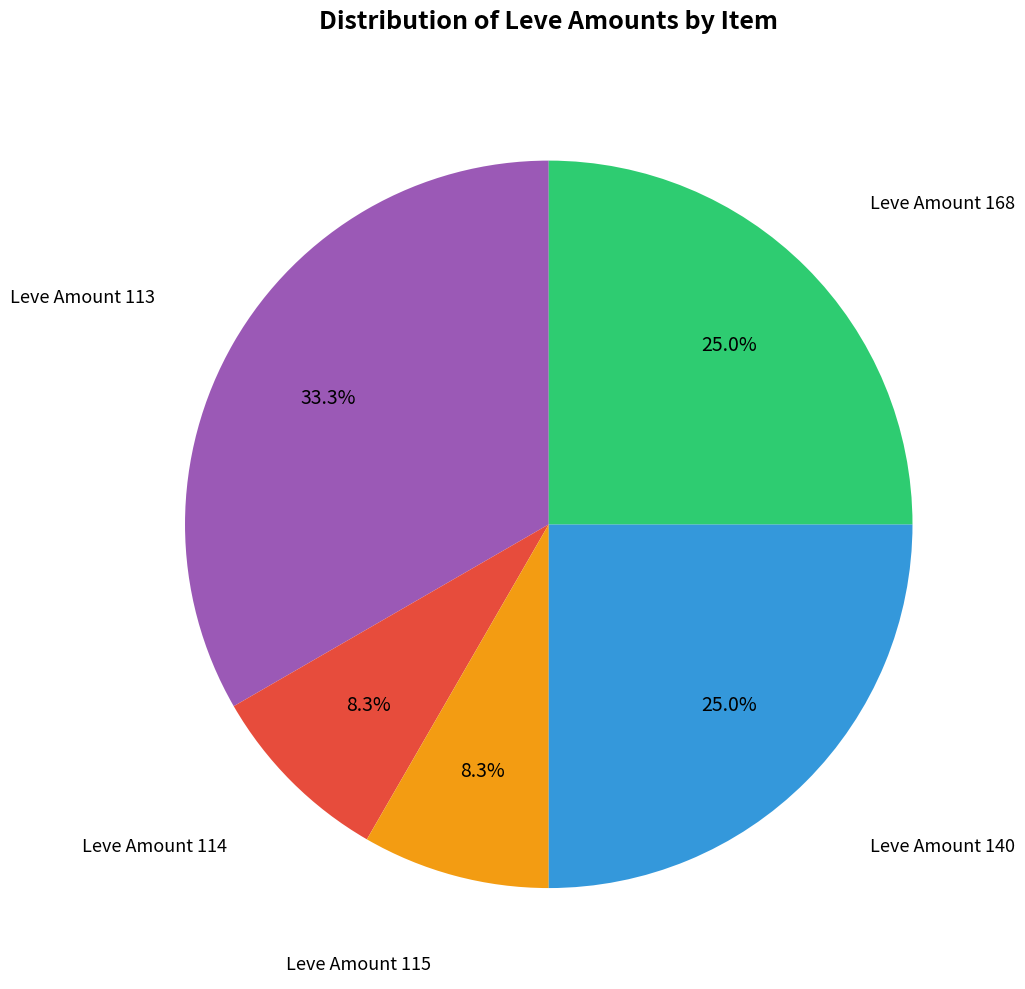

Is there a majority slice in this chart?

No